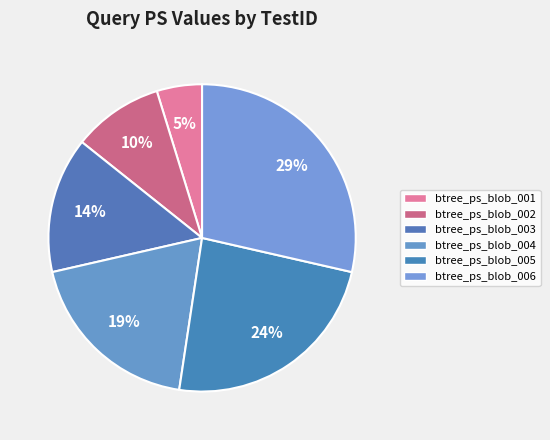

Count the number of slices in the pie.

6